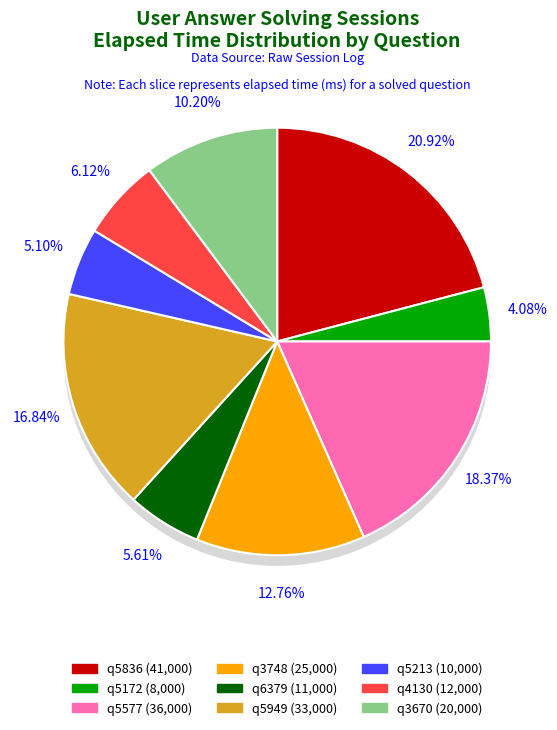

Combined, do q5836 and q5213 account for over 50%?

No